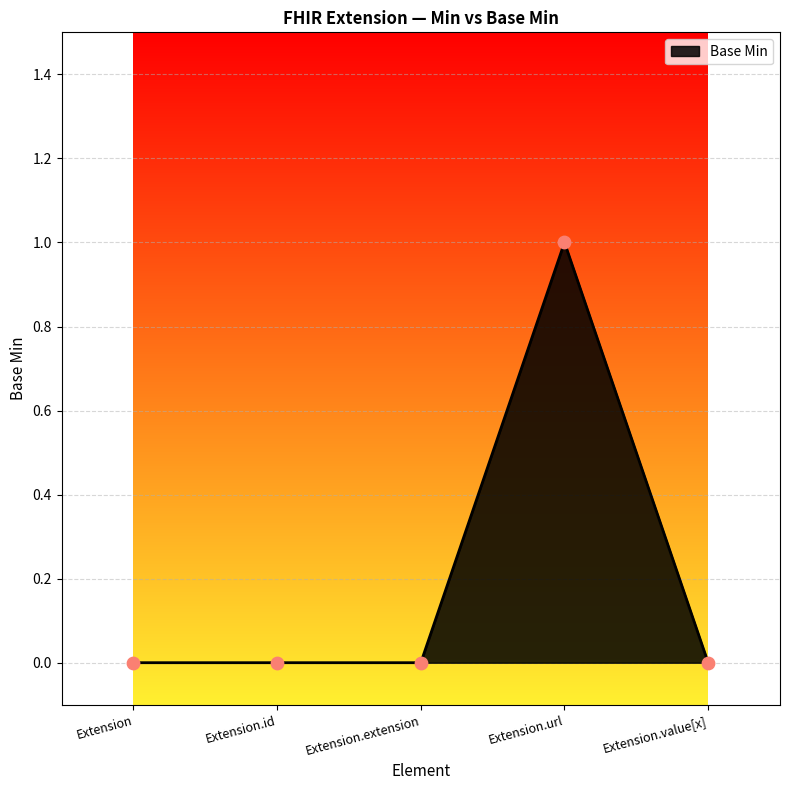

What is the change in value from Extension to Extension.url?

+1